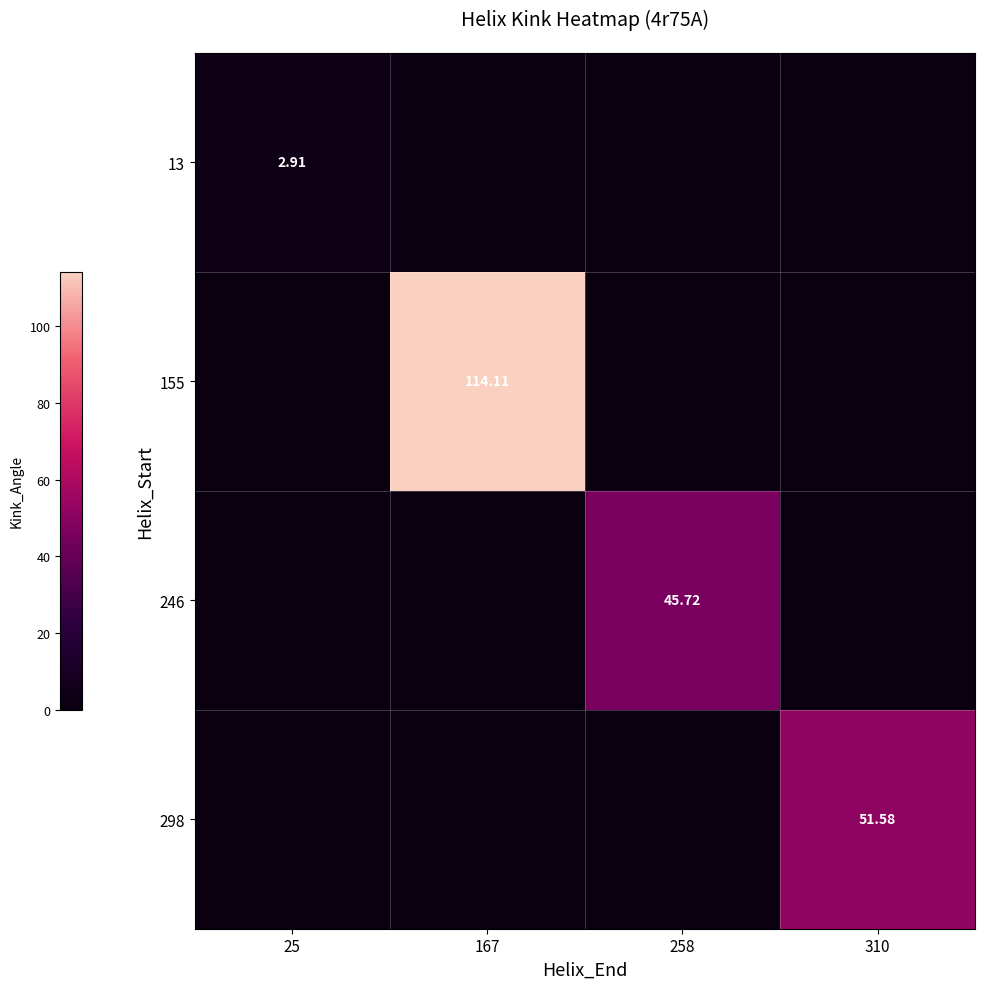

Which label corresponds to the smallest value in the chart?

167